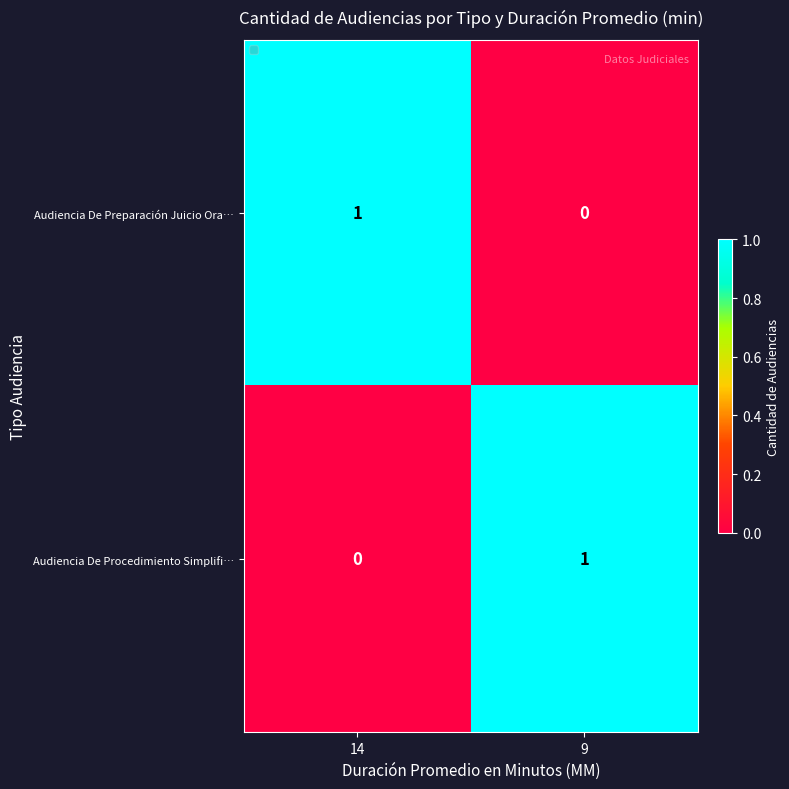

Where is Audiencia De Preparación Juicio Ora… nearest to the value 0?

9